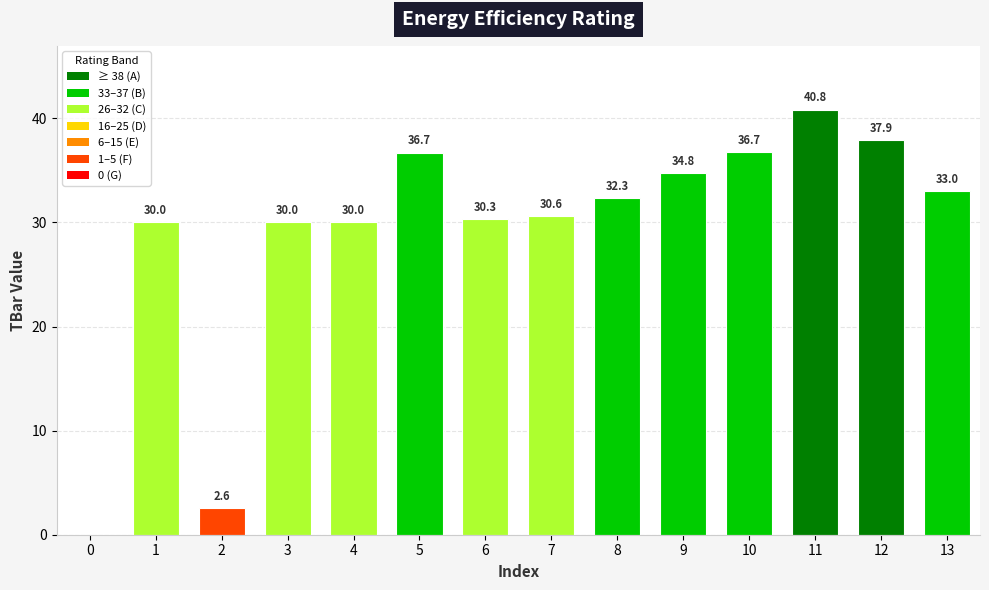

Which has a higher value, 13 or 9?

9